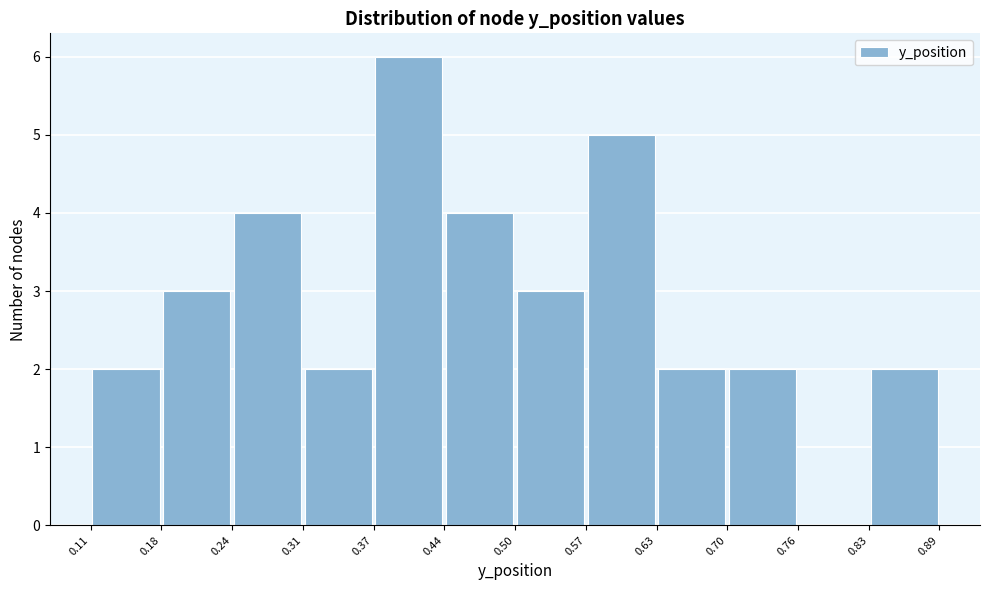

What is the height of the bar covering 0.70 to 0.76 on the x-axis? The values are not printed on the chart, so give them approximately, as read against the axis.

2